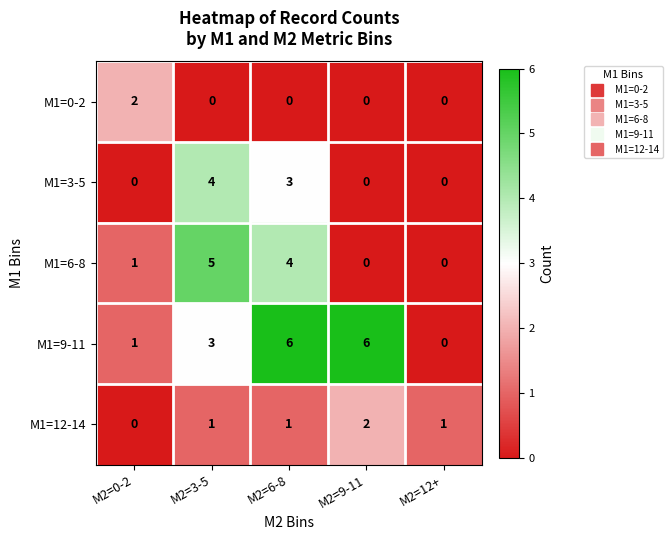

Reading left to right, list all the values displayed in this chart.

M1=0-2: 2	0	0	0	0
M1=3-5: 0	4	3	0	0
M1=6-8: 1	5	4	0	0
M1=9-11: 1	3	6	6	0
M1=12-14: 0	1	1	2	1